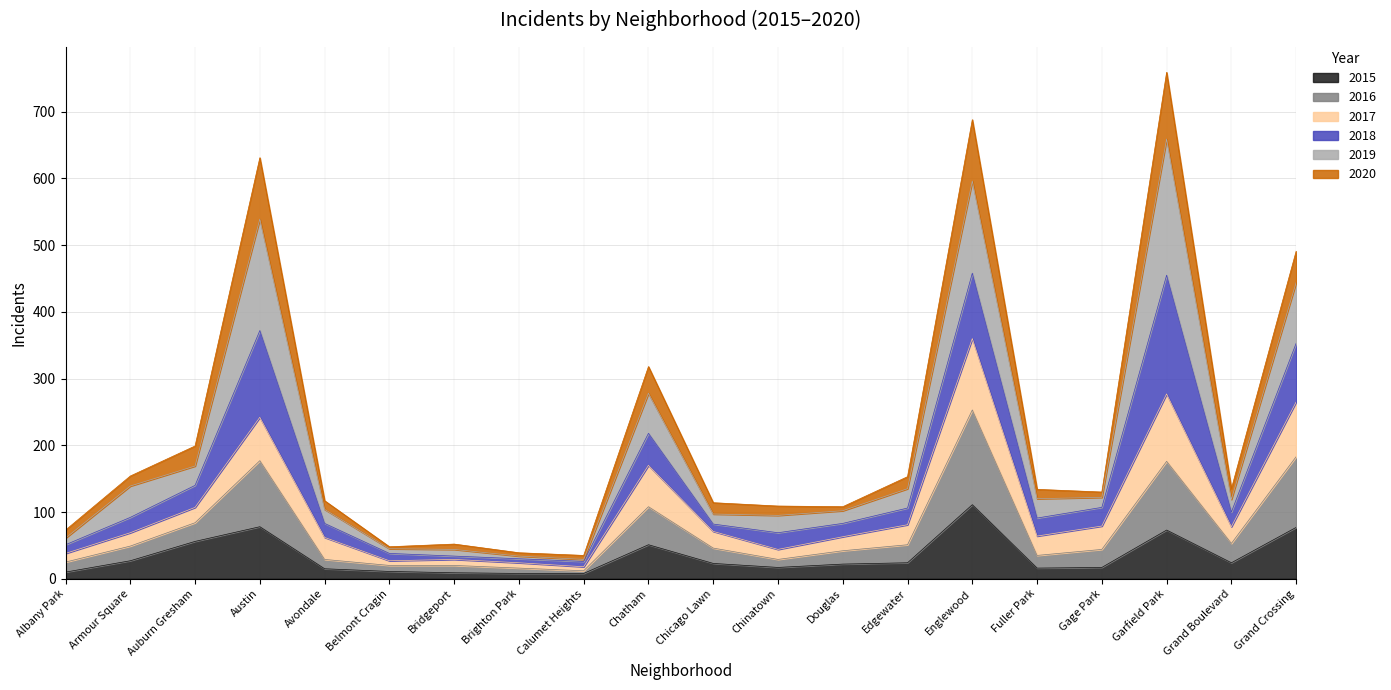

The value of 2015 at Grand Crossing is 18. True or false?

False